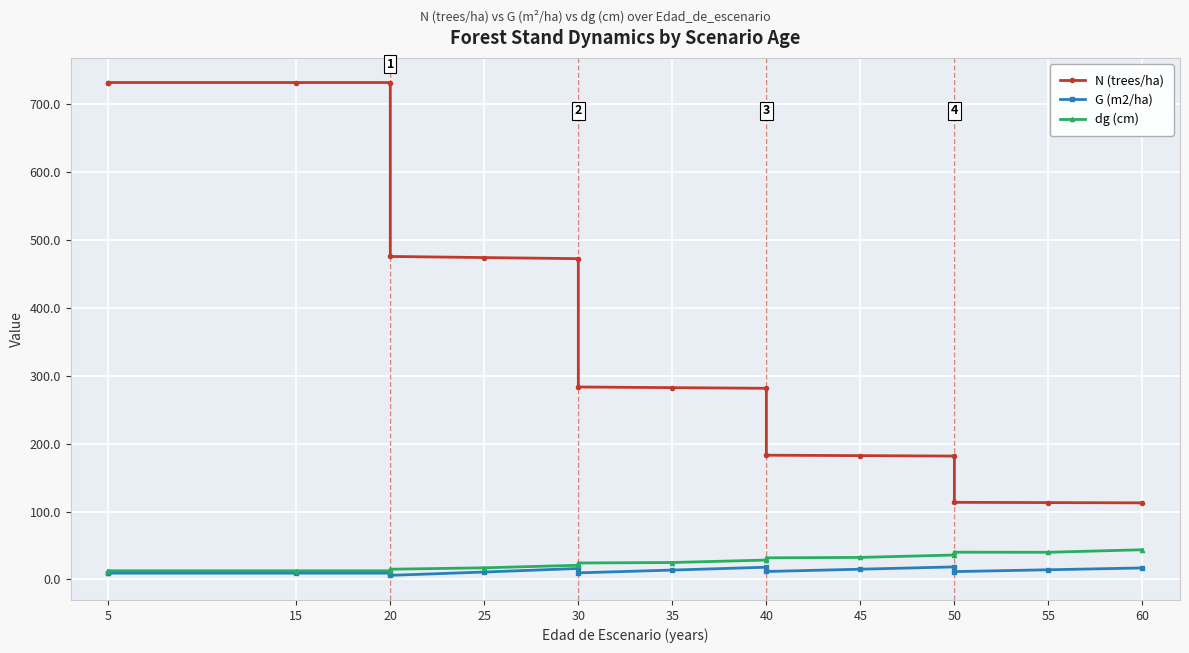

How many values in the N (trees/ha) series are below 283?

8